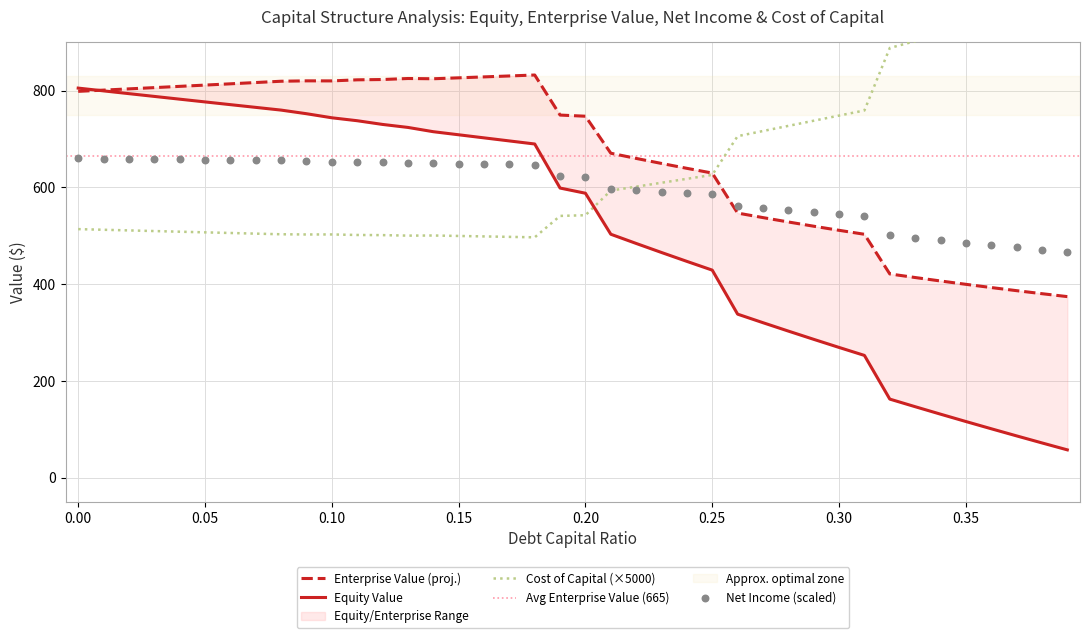

Which series reaches the maximum Y coordinate?

cost_capital